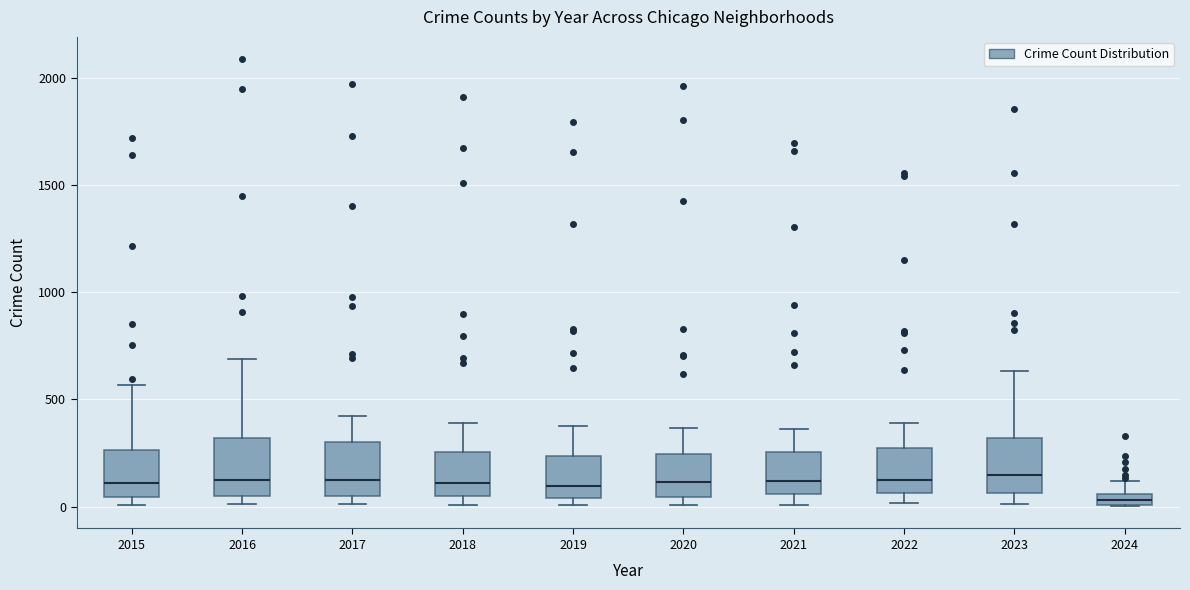

Where is the upper edge of the box at x = 2017 on the y-axis? The values are not printed on the chart, so give them approximately, as read against the axis.

300